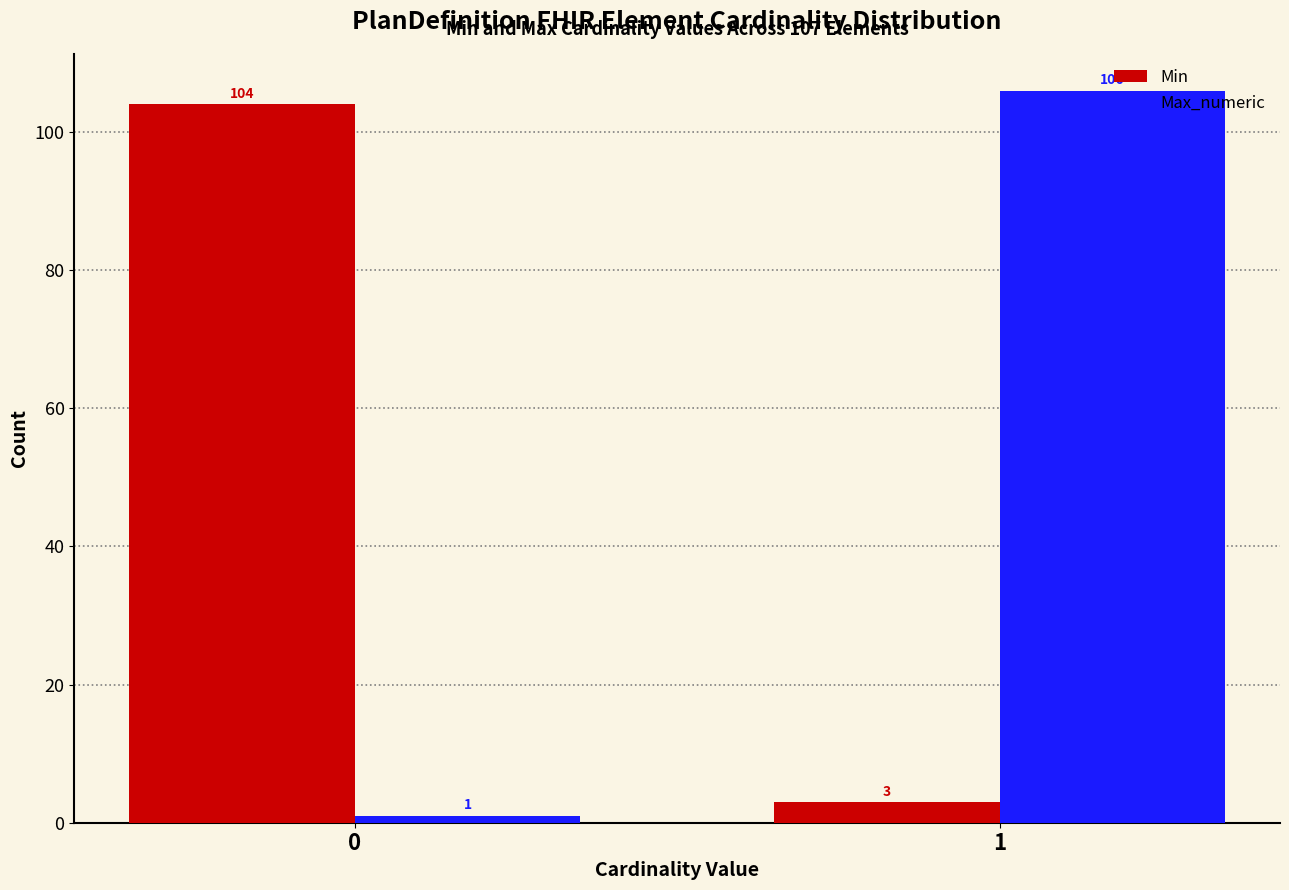

Reading right to left, extract all data points from this chart.

Min: 3	104
Max_numeric: 106	1